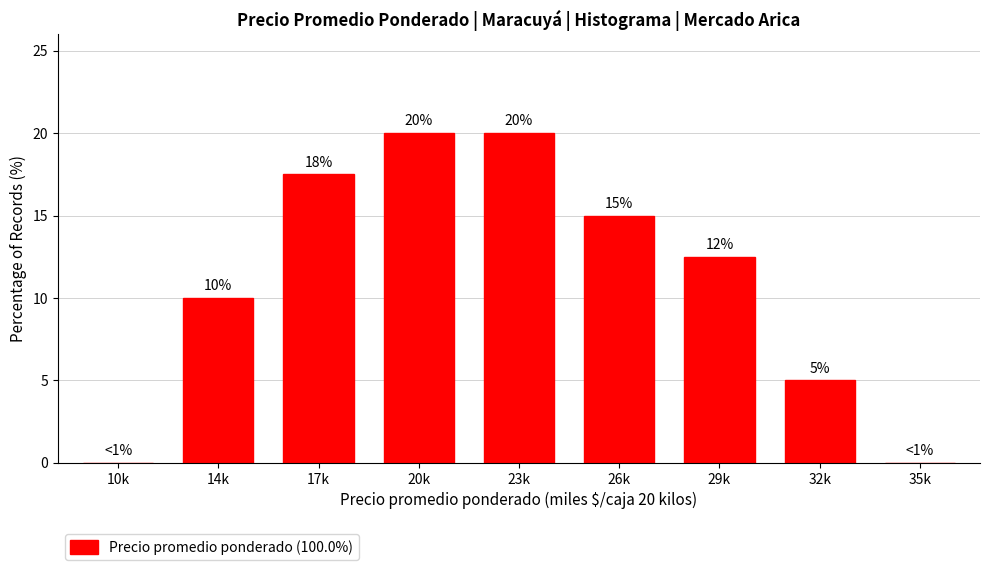

The chart shows a value of 5.0 at 32k. True or false?

True